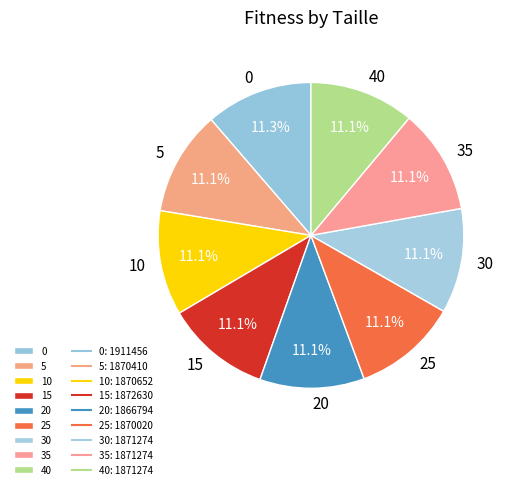

What portion of the pie excludes 15?

88.9%